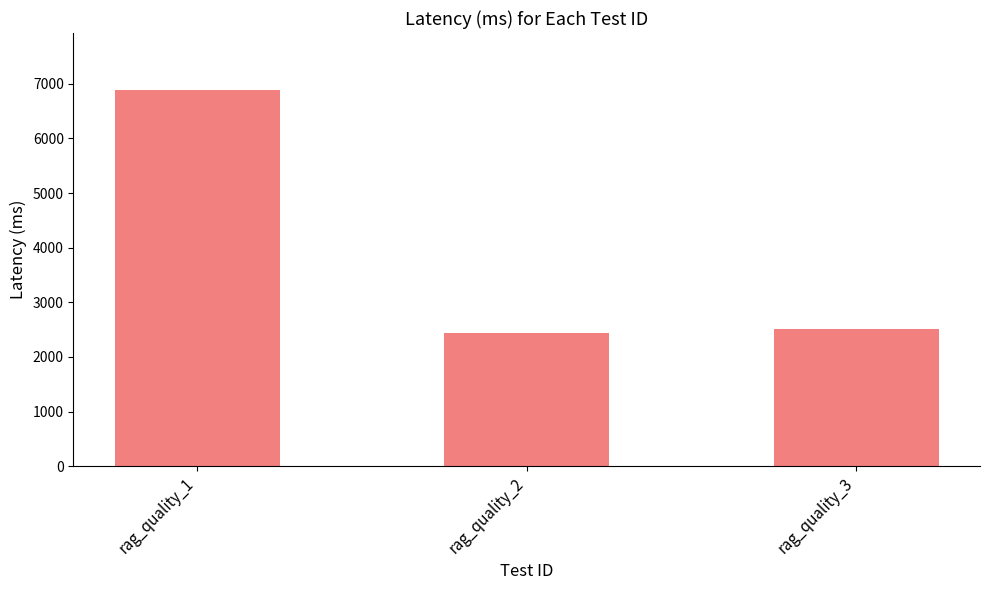

Reading left to right, transcribe all the data shown in this chart.

6896	2443	2503